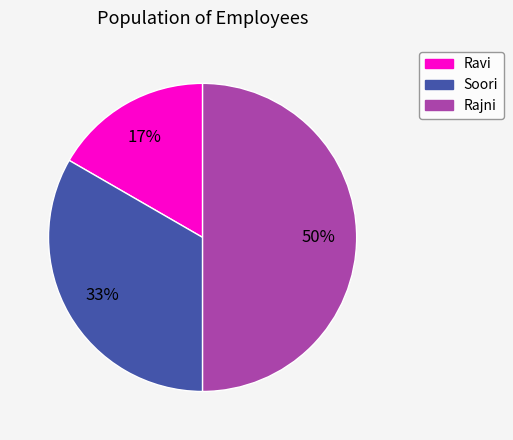

To the nearest percent, what percentage of the pie is Soori?

33%